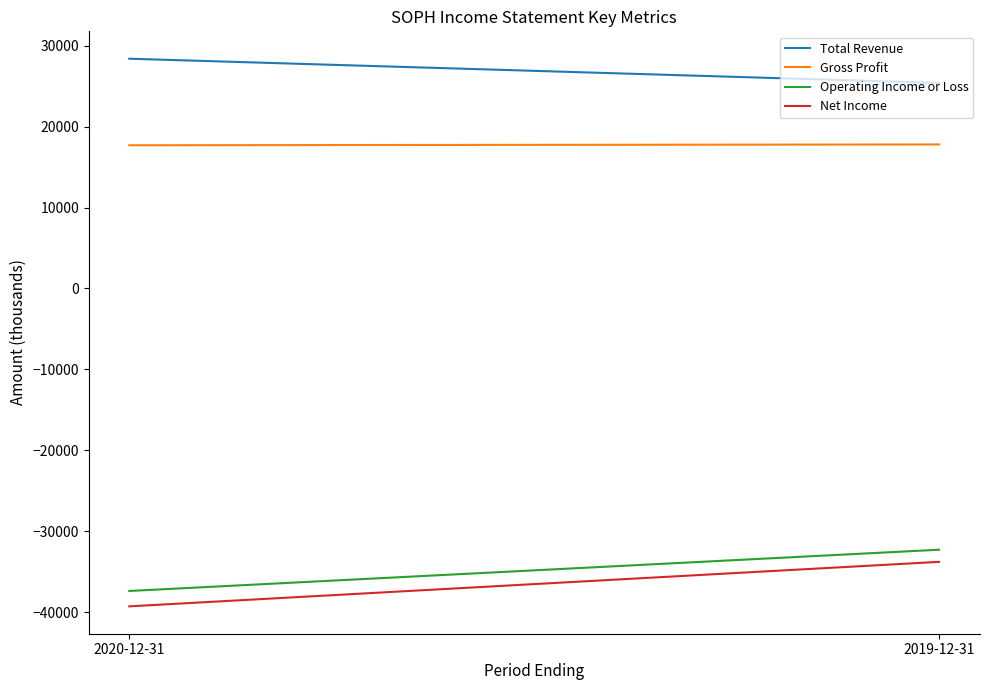

At which label is Net Income closest to -36550?

2020-12-31